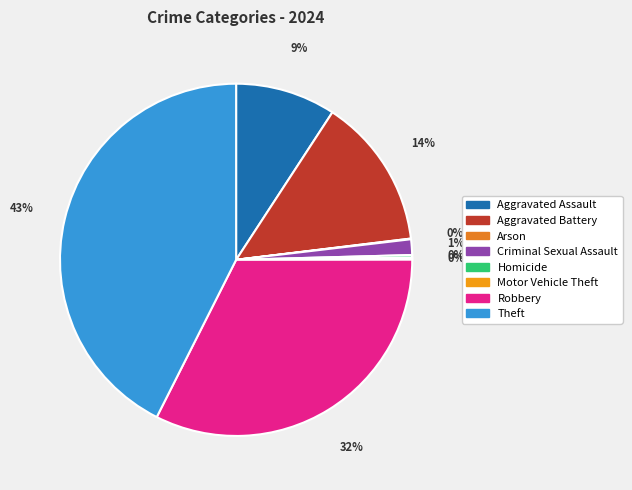

Between Robbery and Arson, which is larger?

Robbery